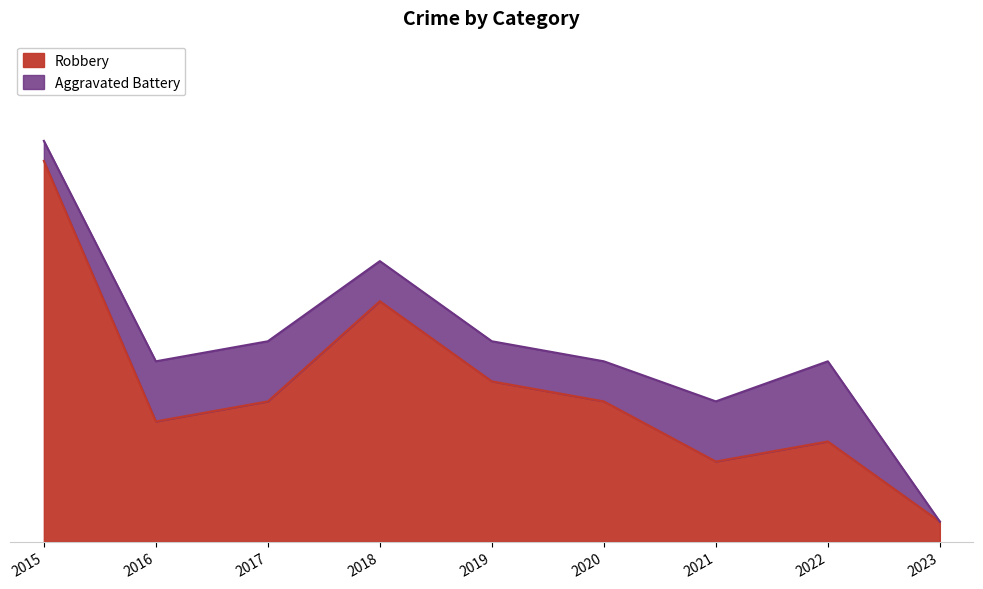

List the labels in order of value, smallest first.

2023, 2021, 2022, 2016, 2017, 2020, 2019, 2018, 2015